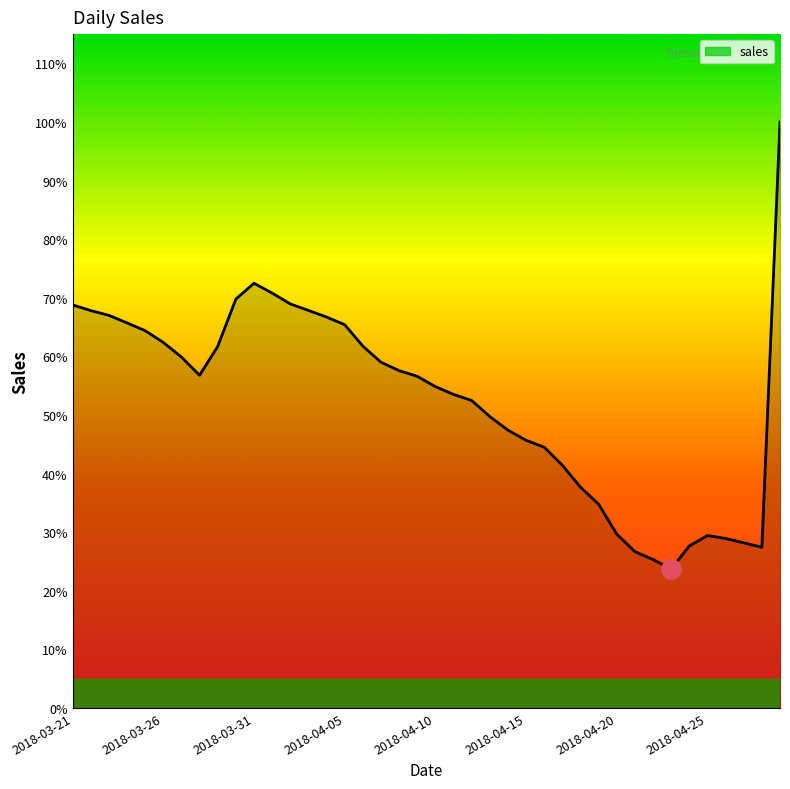

Is this an area chart (filled region under the line)?

Yes